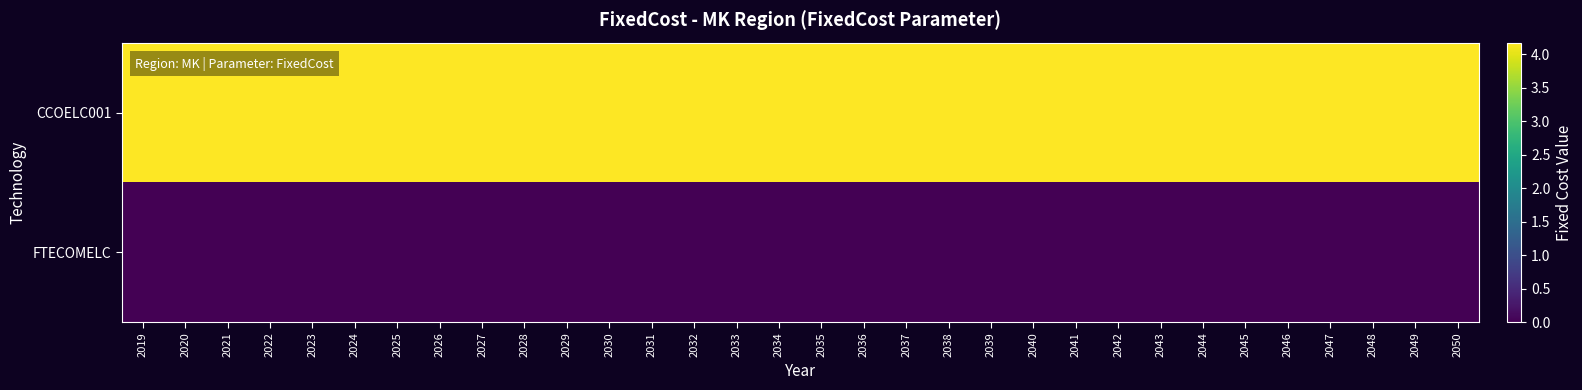

Rank the series by their maximum value, from highest to lowest.

CCOELC001, FTECOMELC